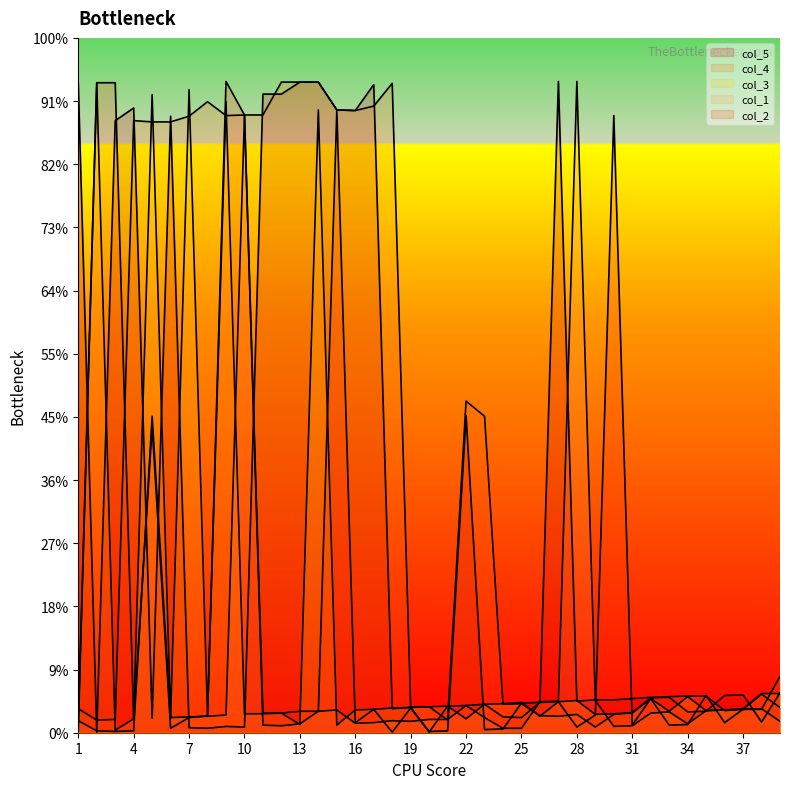

Does the chart display data point markers on the line(s)?

No